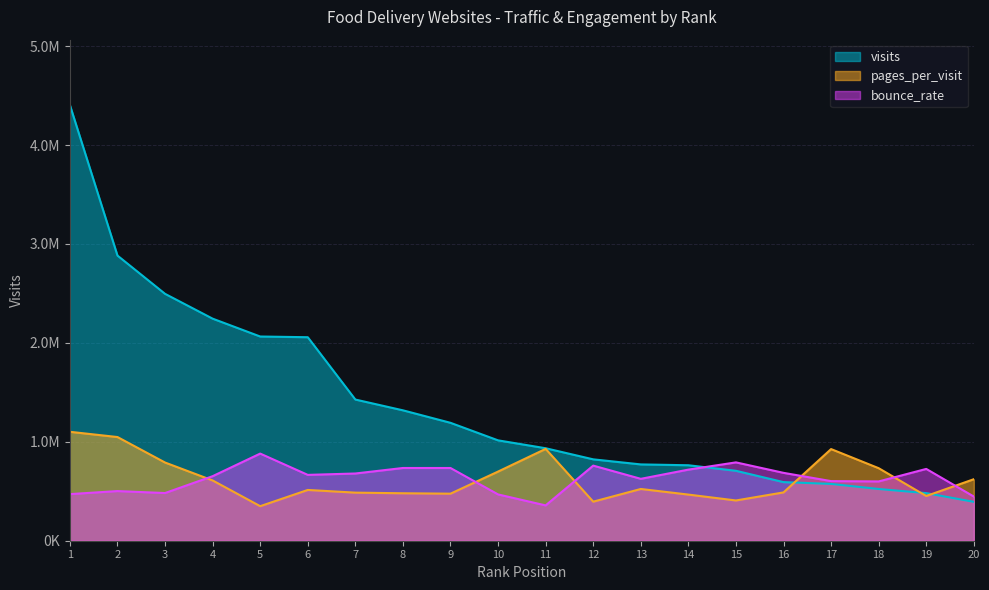

Rank the series by their maximum value, from lowest to highest.

bounce_rate, pages_per_visit, visits